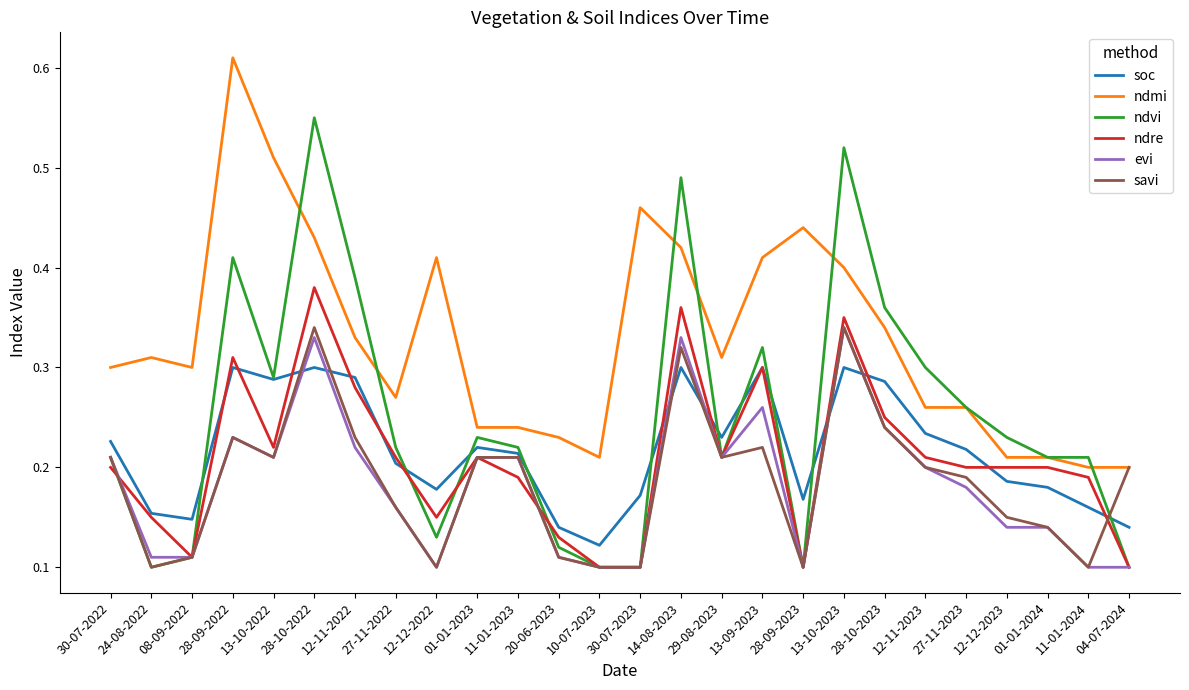

What are all the series names shown in the legend?

soc, ndmi, ndvi, ndre, evi, savi